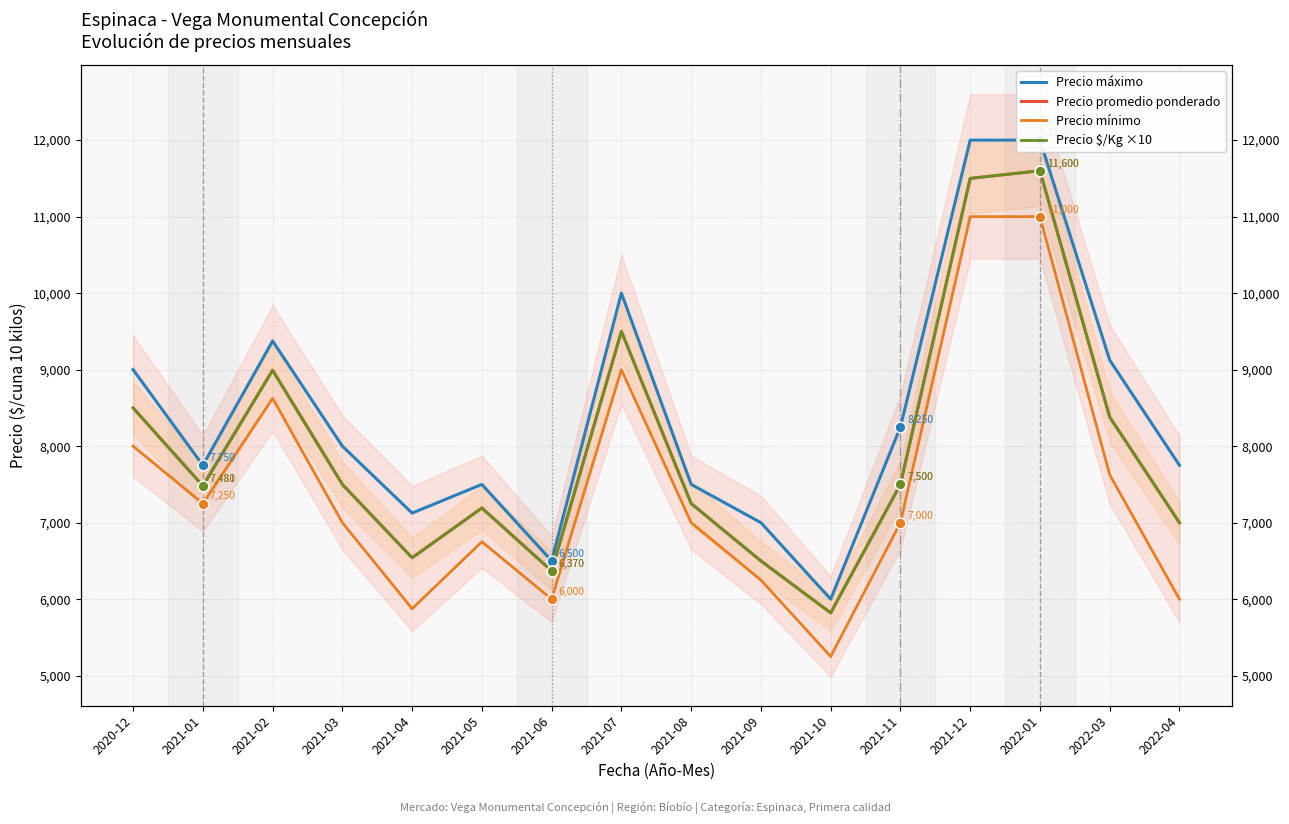

Which series reaches the maximum Y coordinate?

Precio máximo